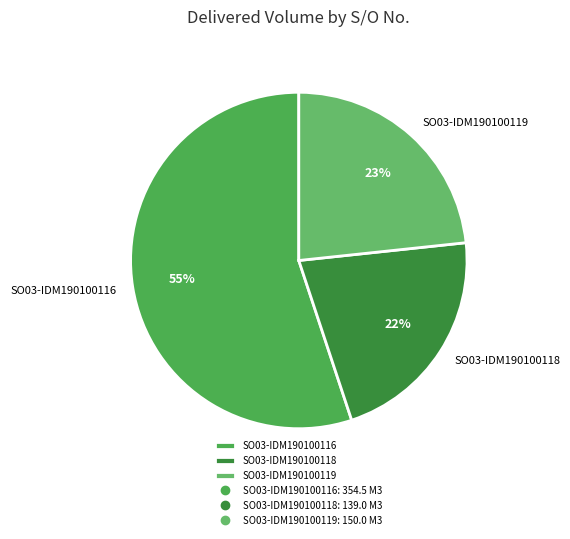

Is there any slice that represents more than half of the pie?

Yes